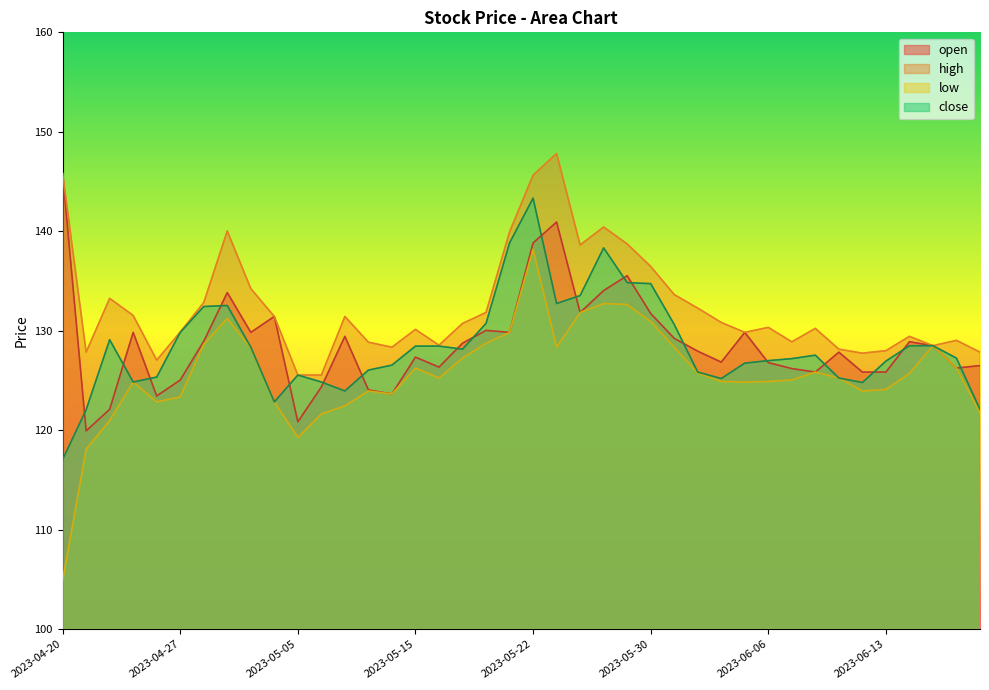

Between 2023-04-26 and 2023-05-09, which series saw the biggest shift?

high